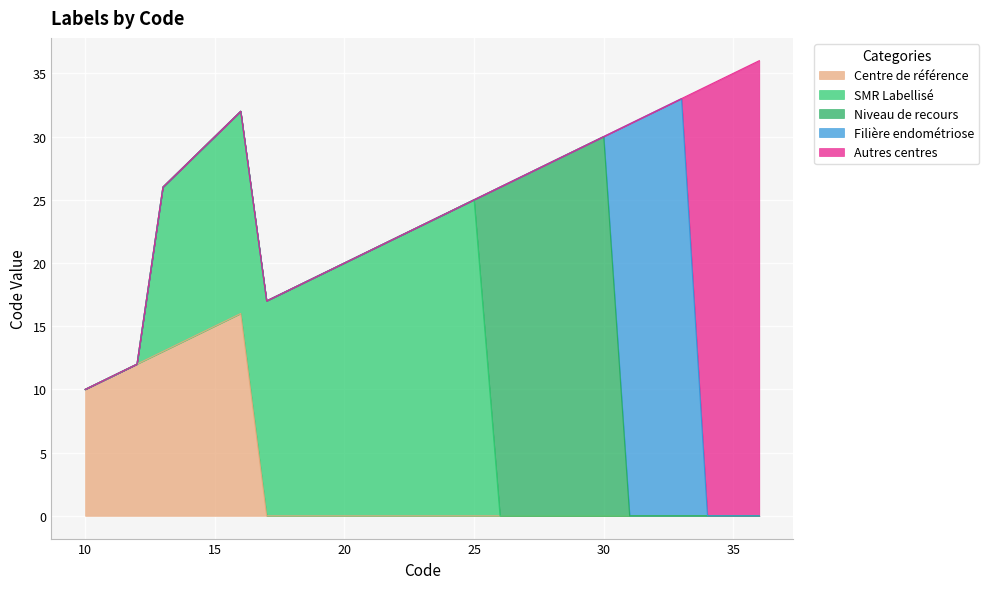

What are all the series names shown in the legend?

Centre de référence, SMR Labellisé, Niveau de recours, Filière endométriose, Autres centres